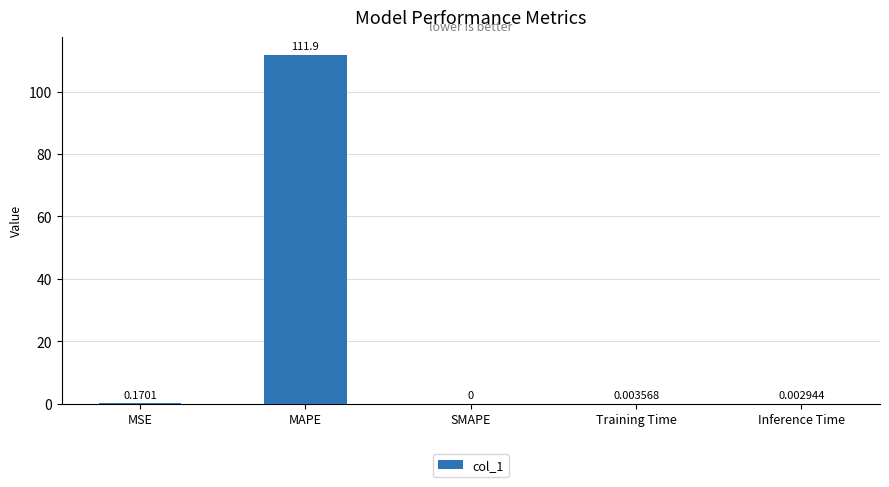

What is the sum of the values at MSE and MAPE?

112.0